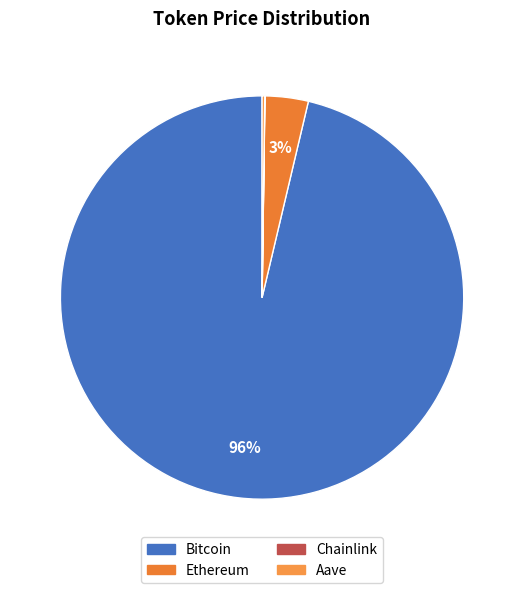

How many slices are in this pie chart?

4